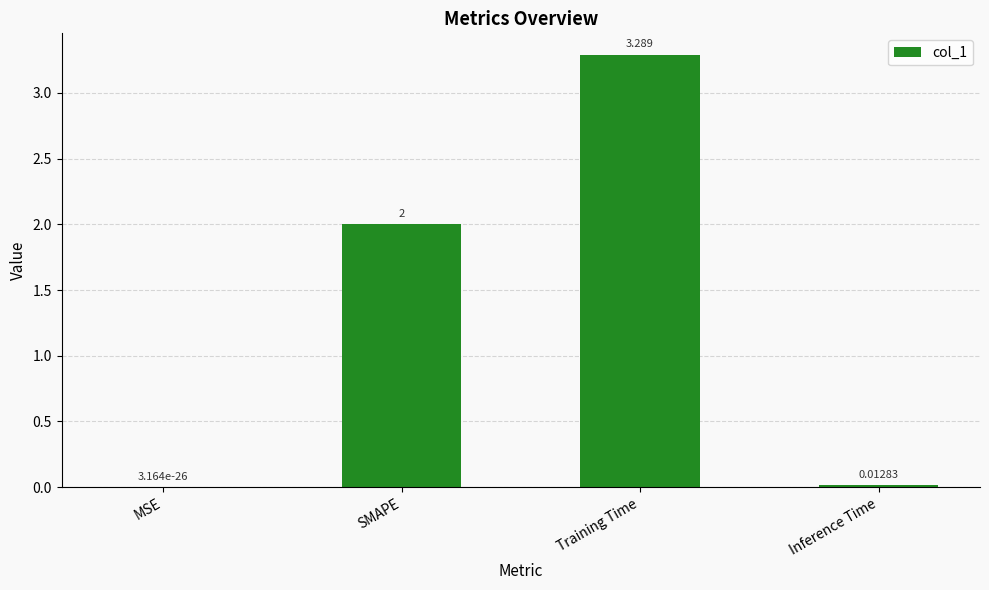

What is the change in value from SMAPE to Inference Time?

-2.0